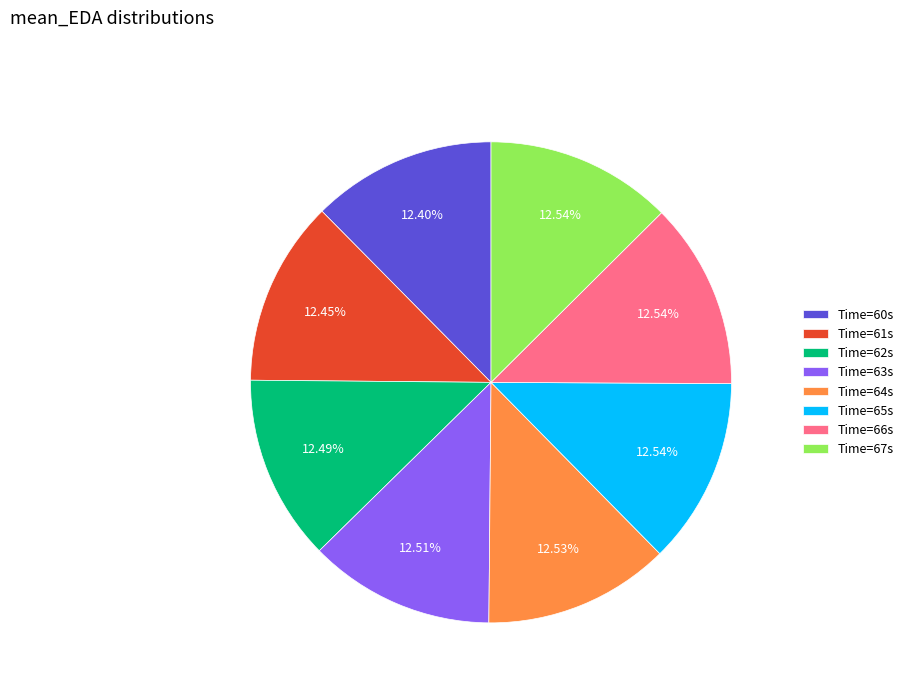

Does Time=67s represent more than half of the total?

No